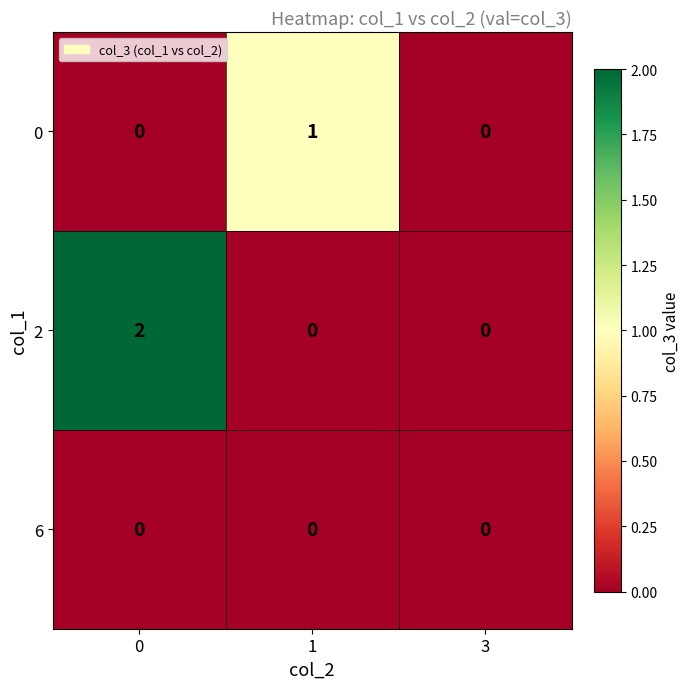

The value of 0 at 3 is 0. True or false?

True